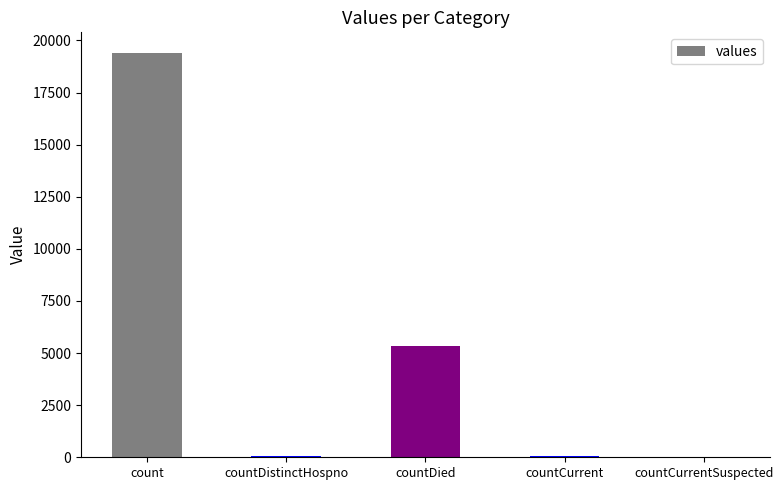

How many categories are shown in the chart?

5